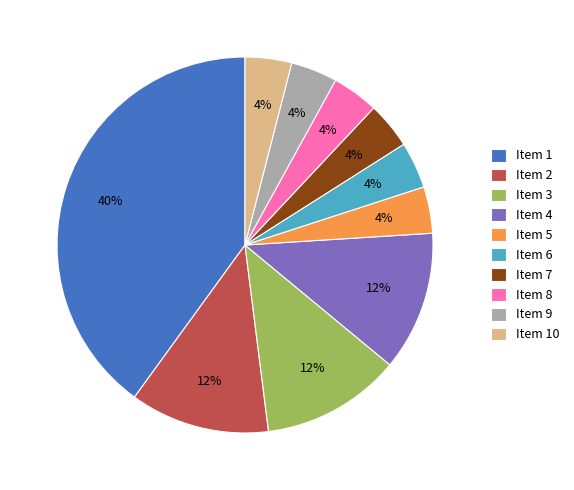

To the nearest percent, what is the difference between the Item 9 and Item 4 slice percentages?

8%